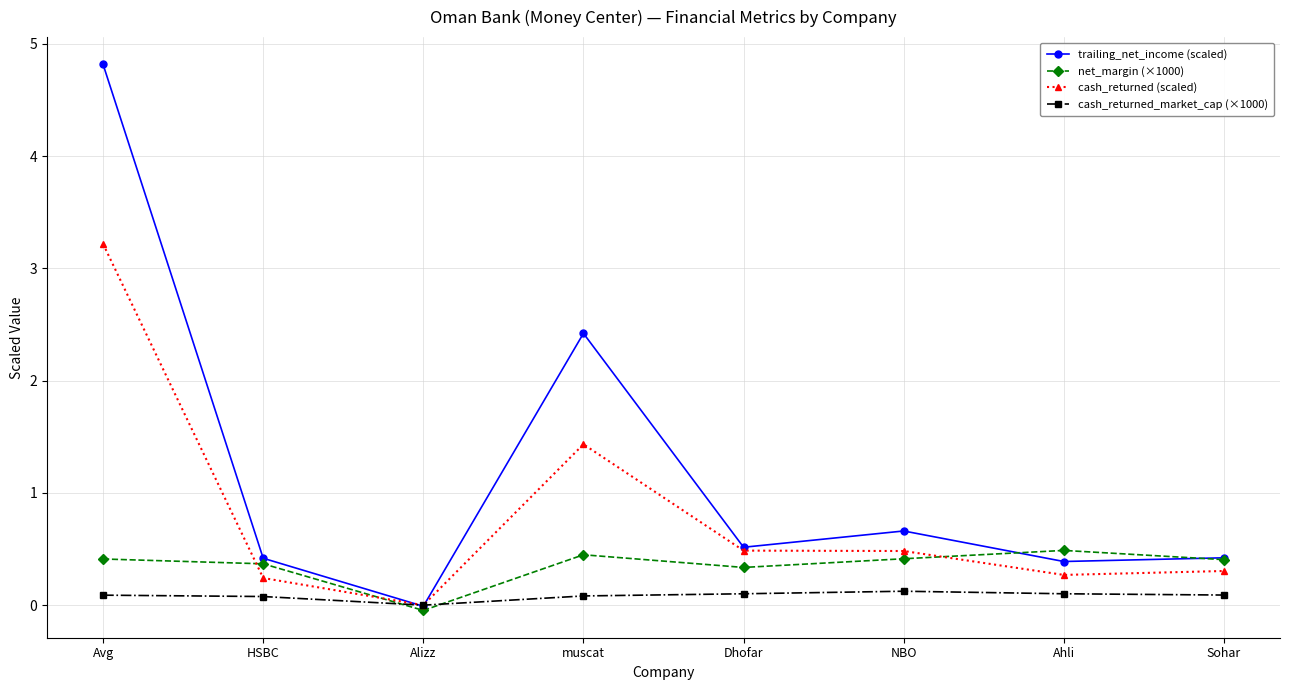

Which series has the widest spread of values?

trailing_net_income (scaled)